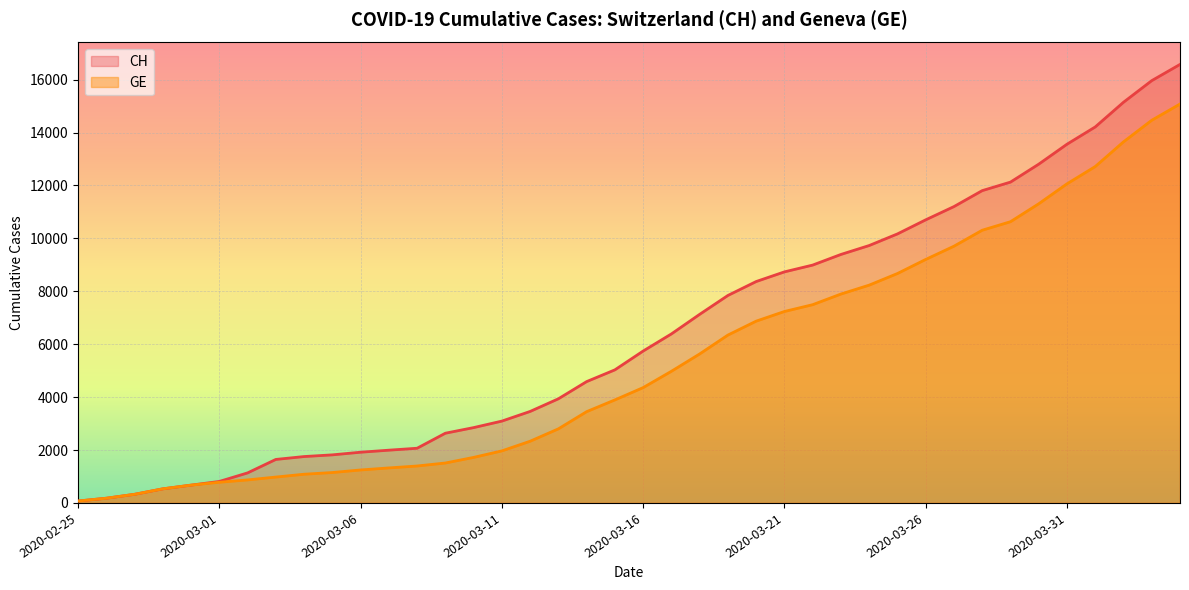

Reading left to right, list all the values displayed in this chart.

CH: 2020-02-25=72	2020-02-26=178	2020-02-27=326	2020-02-28=533	2020-02-29=673	2020-03-01=812	2020-03-02=1135	2020-03-03=1644	2020-03-04=1753	2020-03-05=1817	2020-03-06=1917	2020-03-07=1994	2020-03-08=2067	2020-03-09=2635	2020-03-10=2847	2020-03-11=3093	2020-03-12=3458	2020-03-13=3936	2020-03-14=4586	2020-03-15=5030	2020-03-16=5741	2020-03-17=6388	2020-03-18=7128	2020-03-19=7842	2020-03-20=8368	2020-03-21=8733	2020-03-22=8990	2020-03-23=9392	2020-03-24=9729	2020-03-25=10168	2020-03-26=10700	2020-03-27=11201	2020-03-28=11804	2020-03-29=12126	2020-03-30=12804	2020-03-31=13558	2020-04-01=14211	2020-04-02=15144	2020-04-03=15961	2020-04-04=16574
GE: 2020-02-25=72	2020-02-26=178	2020-02-27=326	2020-02-28=533	2020-02-29=673	2020-03-01=782	2020-03-02=870	2020-03-03=978	2020-03-04=1085	2020-03-05=1149	2020-03-06=1246	2020-03-07=1323	2020-03-08=1396	2020-03-09=1509	2020-03-10=1721	2020-03-11=1967	2020-03-12=2332	2020-03-13=2800	2020-03-14=3450	2020-03-15=3894	2020-03-16=4359	2020-03-17=4976	2020-03-18=5631	2020-03-19=6345	2020-03-20=6871	2020-03-21=7236	2020-03-22=7493	2020-03-23=7895	2020-03-24=8232	2020-03-25=8671	2020-03-26=9203	2020-03-27=9704	2020-03-28=10307	2020-03-29=10629	2020-03-30=11307	2020-03-31=12061	2020-04-01=12714	2020-04-02=13647	2020-04-03=14464	2020-04-04=15077